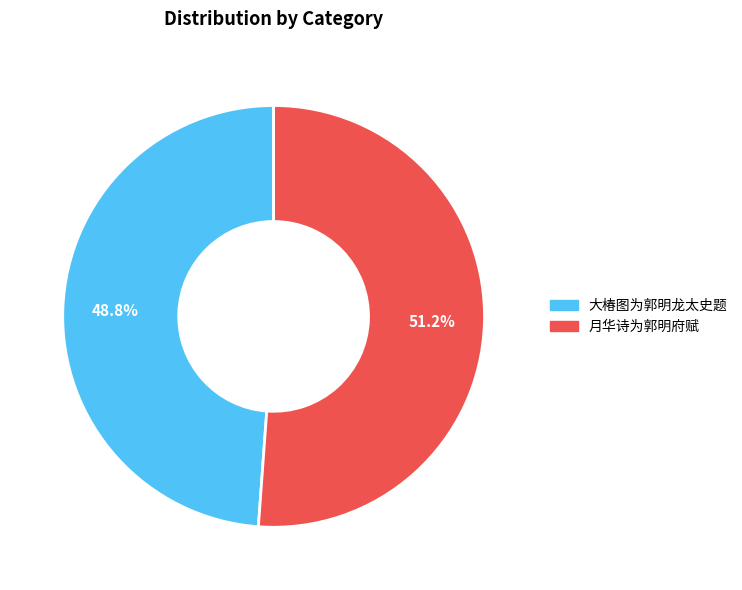

To the nearest percent, what is the difference between the 月华诗为郭明府赋 and 大椿图为郭明龙太史题 slice percentages?

2%